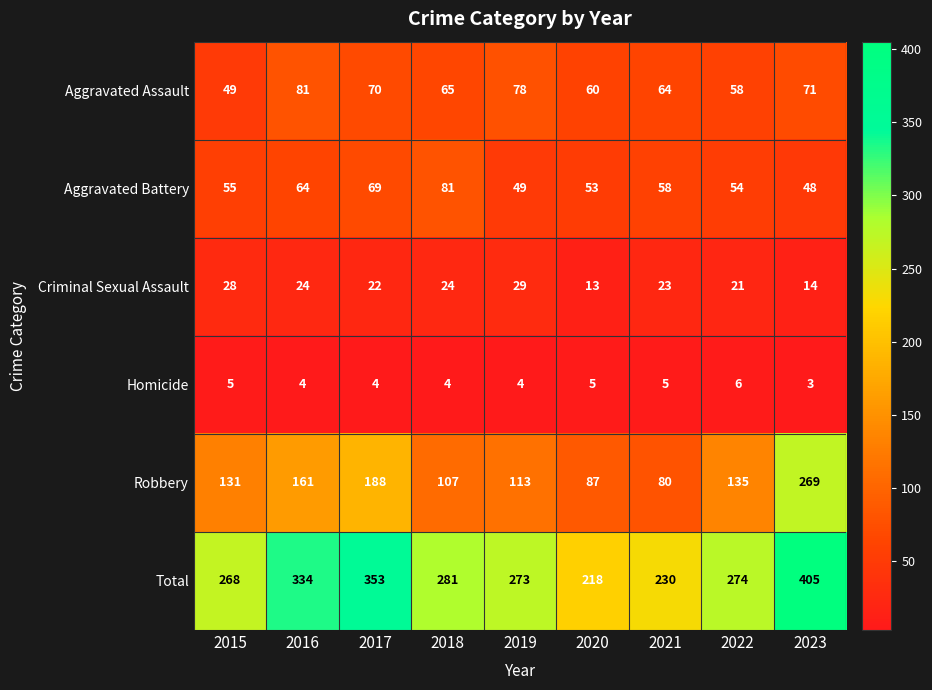

Is it true that Aggravated Battery equals 35 at 2018?

False